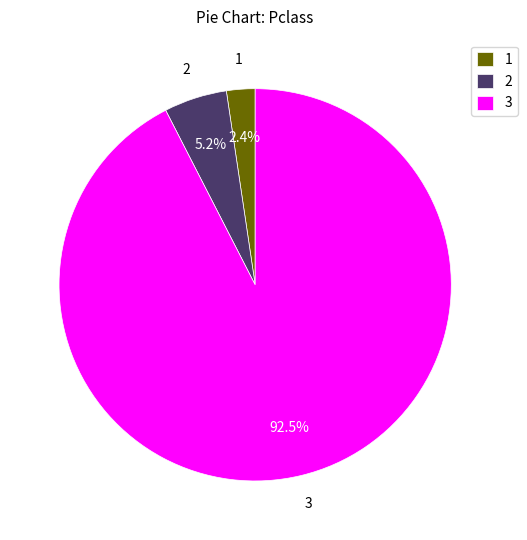

Rank the categories by value from lowest to highest.

1, 2, 3